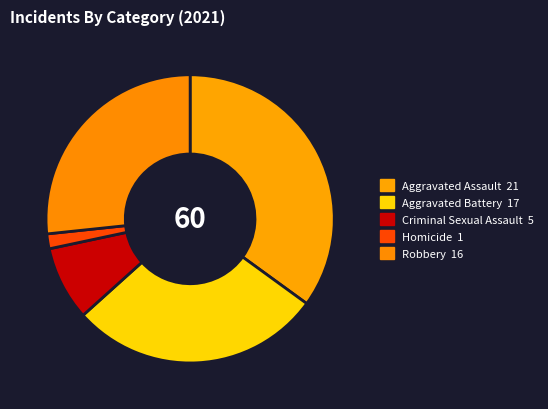

Which category has the biggest portion of the pie?

Aggravated Assault